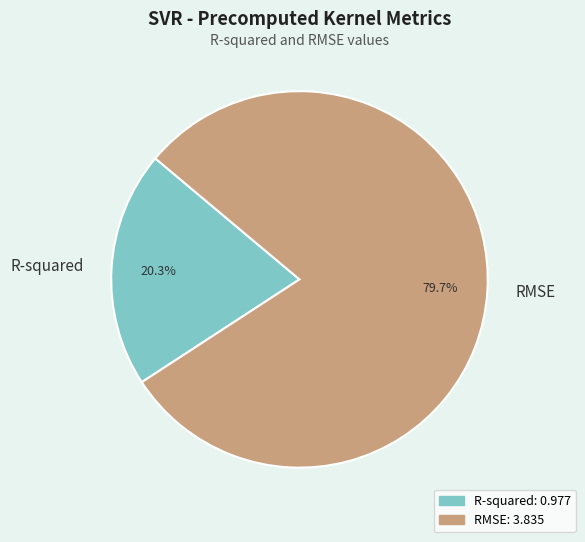

The R-squared slice represents 10% of the pie. True or false?

False